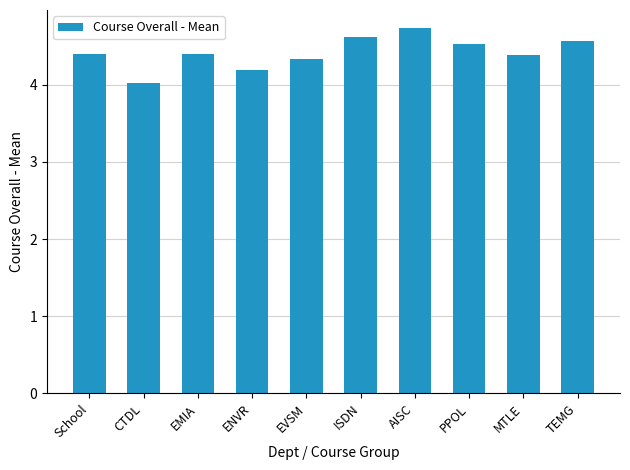

Approximately how many times larger is the value at School compared to ISDN?

1.0